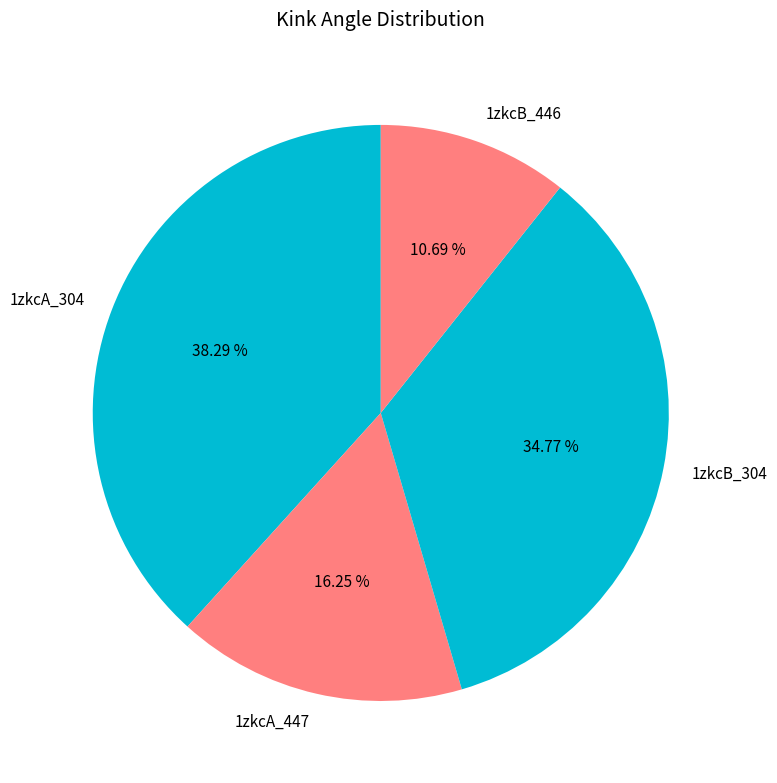

The 1zkcA_304 slice represents 49% of the pie. True or false?

False